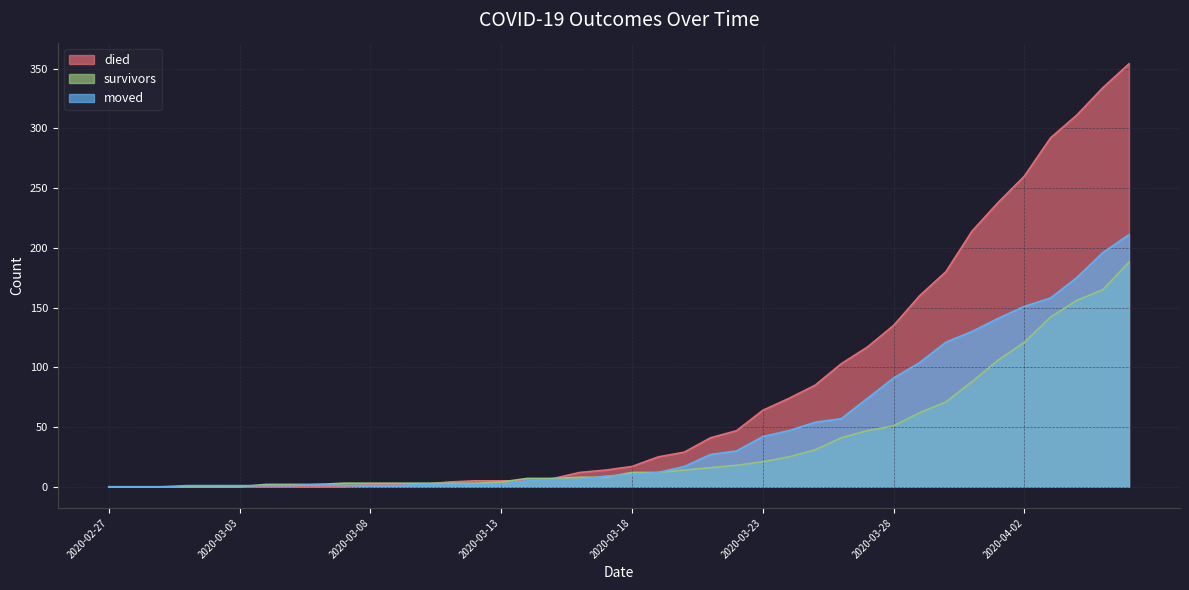

Rank the series at 2020-02-28 from lowest to highest value.

survivors, died, moved